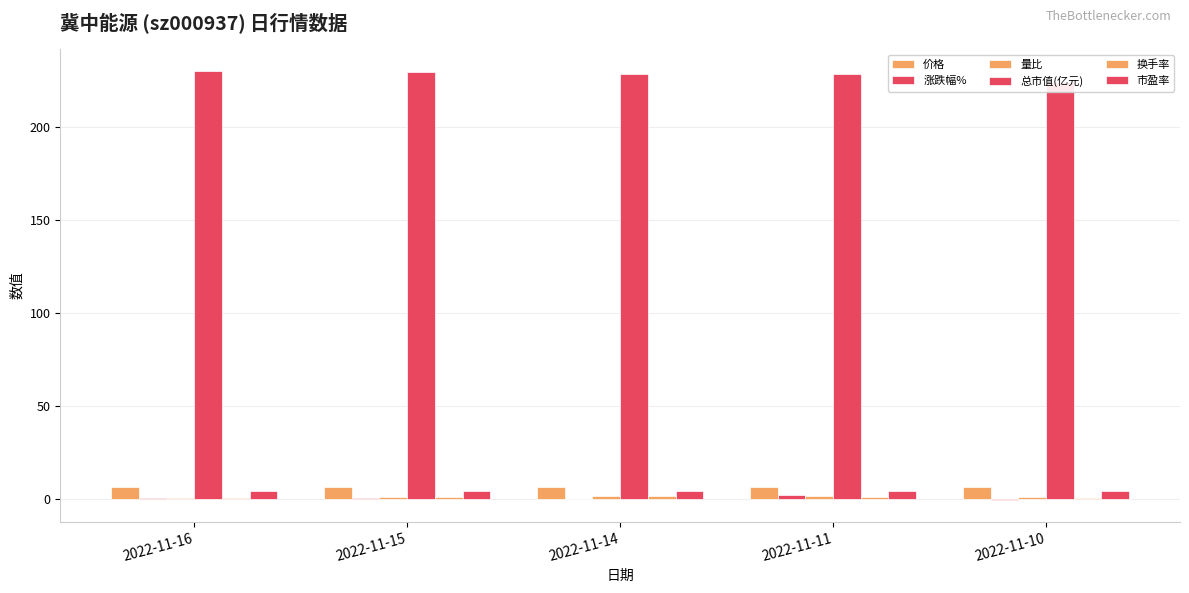

The value of 涨跌幅% at 2022-11-10 is -0.5. True or false?

False